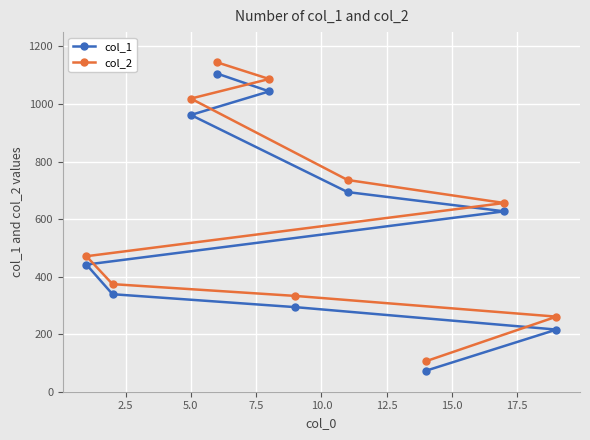

How many lines are shown in the chart?

2